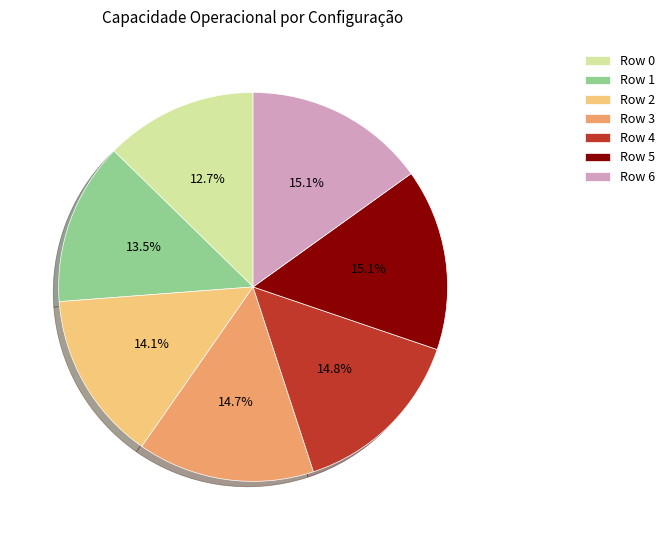

To the nearest percent, what is the difference between the Row 3 and Row 1 slice percentages?

1%